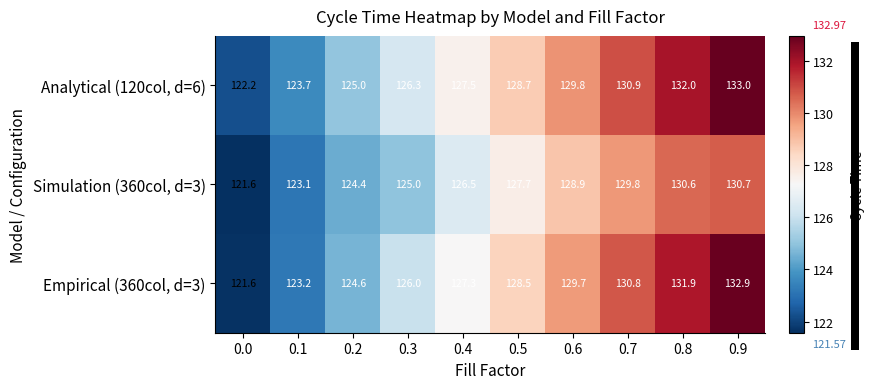

Is it true that Empirical (360col, d=3) equals 54.5 at 0.9?

False